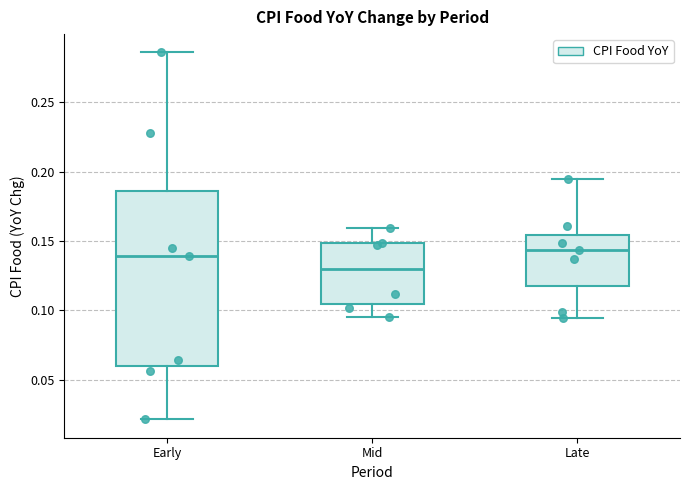

Reading left to right, read every box against the y-axis: the position of its median line, the range the box covers, and the ends of its whiskers. The values are not printed on the chart, so give them approximately, as read against the axis.

Early: median 0.140, box 0.060 to 0.185, whiskers 0.020 to 0.285
Mid: median 0.130, box 0.105 to 0.150, whiskers 0.095 to 0.160
Late: median 0.145, box 0.120 to 0.155, whiskers 0.095 to 0.195